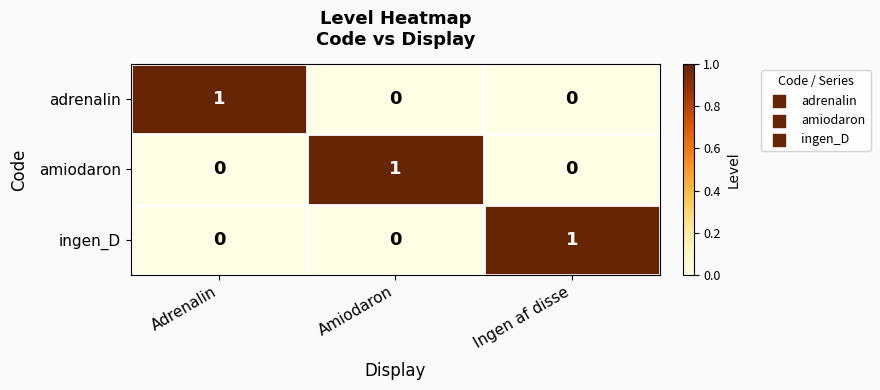

Is it true that adrenalin equals 0 at Adrenalin?

False